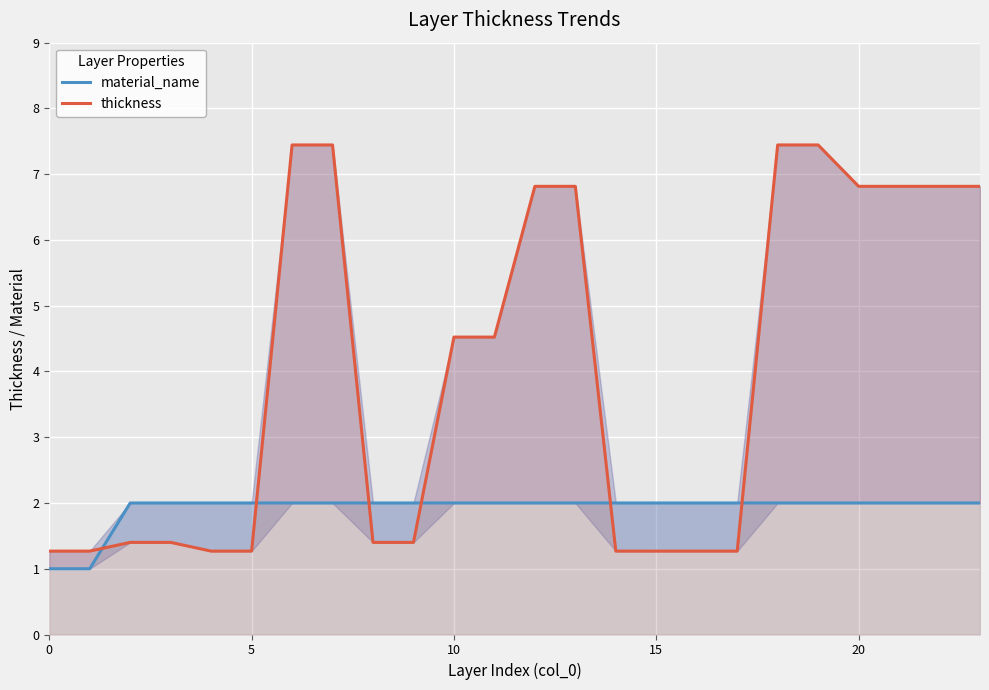

True or false: material_name has more than 2 points higher than both neighbors.

False